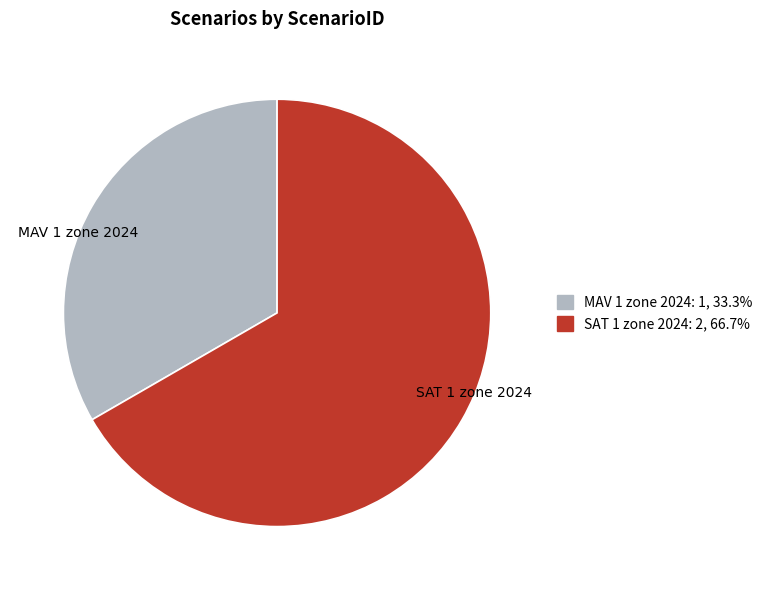

What is the largest slice in the pie chart?

SAT 1 zone 2024